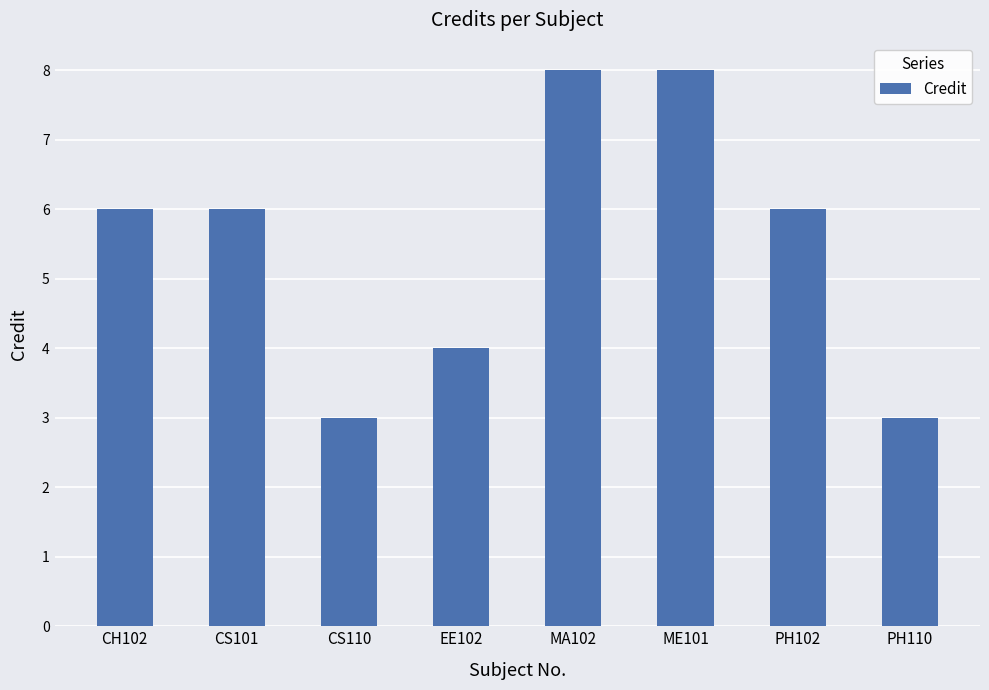

Between CS101 and EE102, which is larger?

CS101